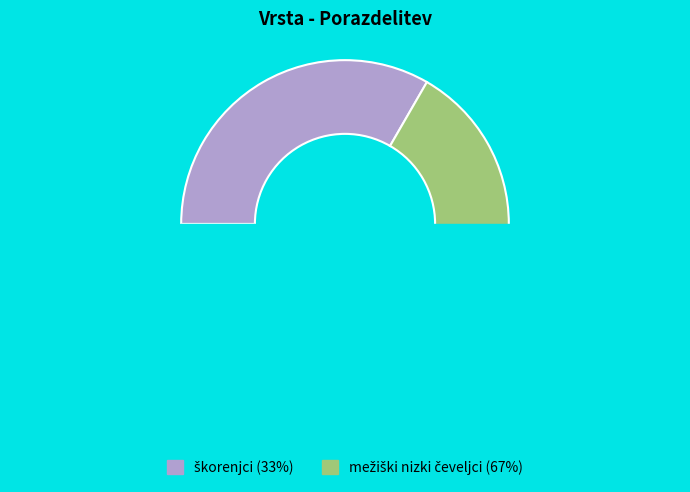

How many slices are in this pie chart?

2